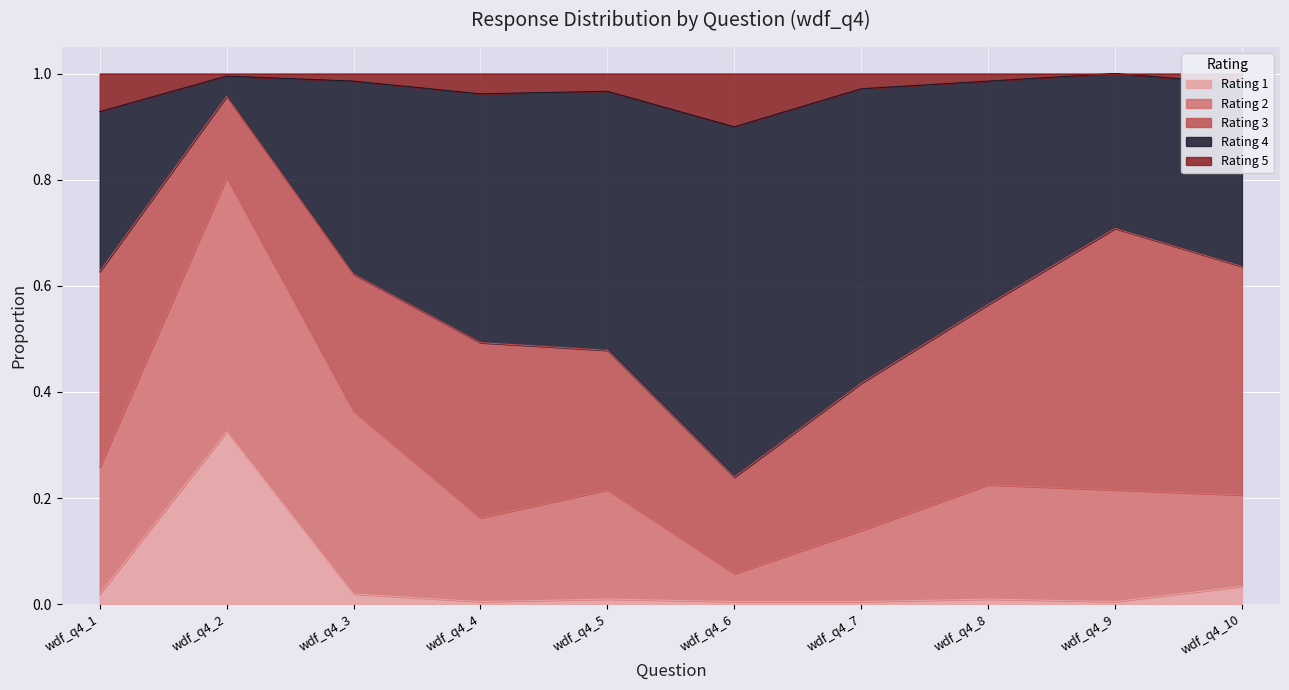

At which label does Rating 1 reach its peak?

wdf_q4_2